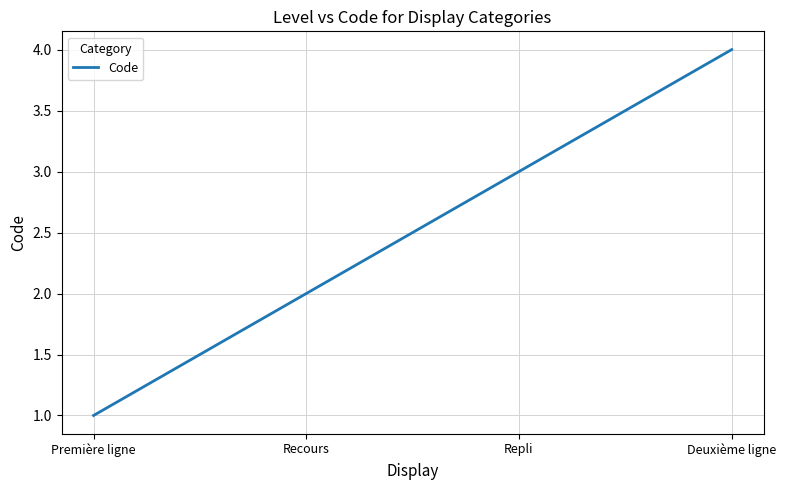

Reading left to right, transcribe all the data shown in this chart.

Première ligne=1	Recours=2	Repli=3	Deuxième ligne=4